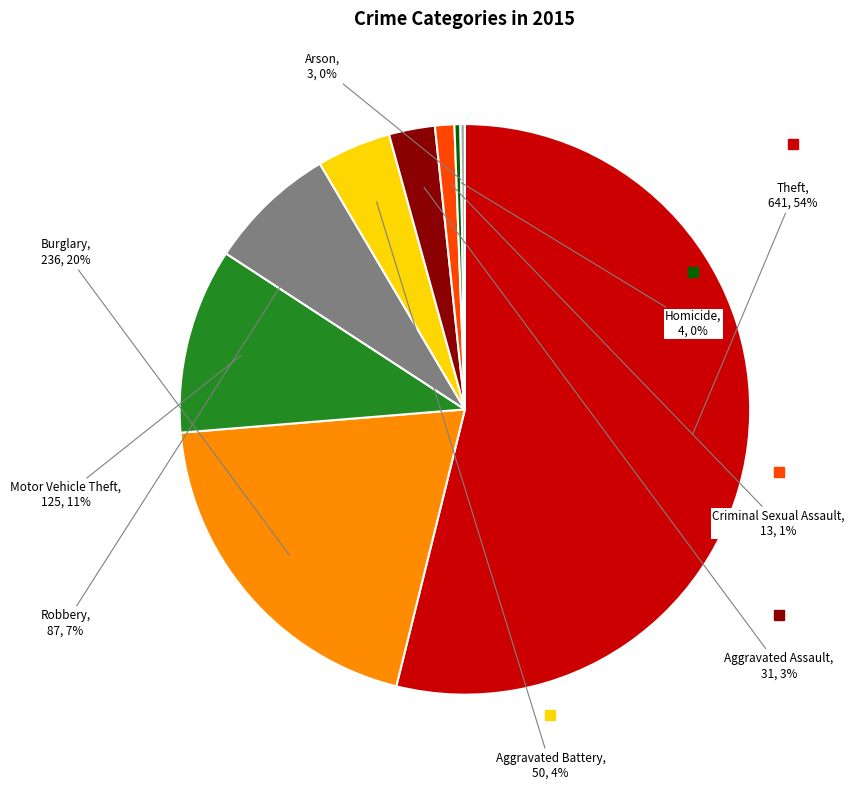

Is there a majority slice in this chart?

Yes